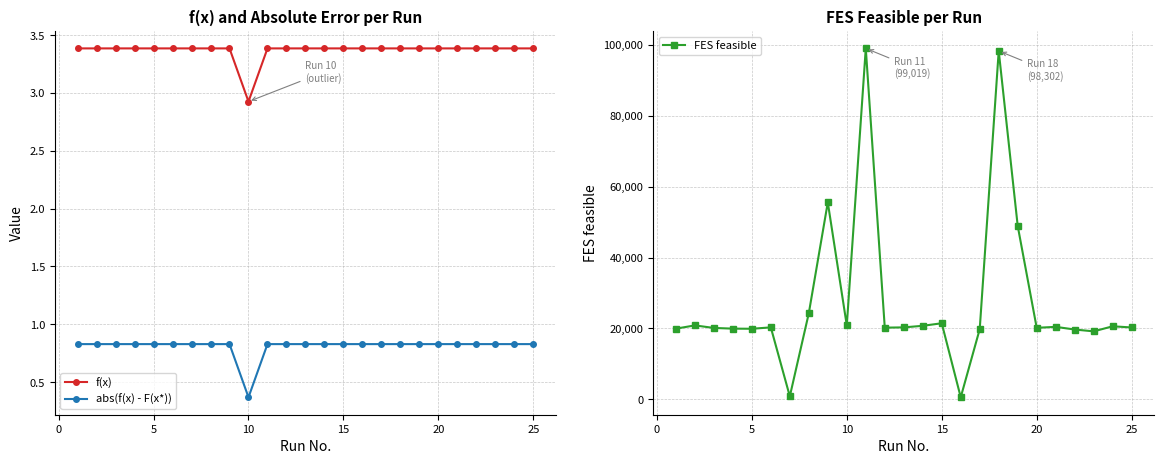

What is the value of the abs(f(x) - F(x*)) point at the 24th from the left?

0.8